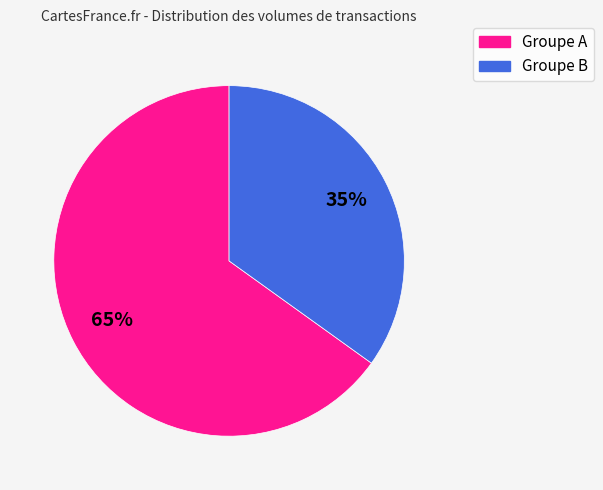

Combined, do Groupe A and Groupe B account for over 50%?

Yes